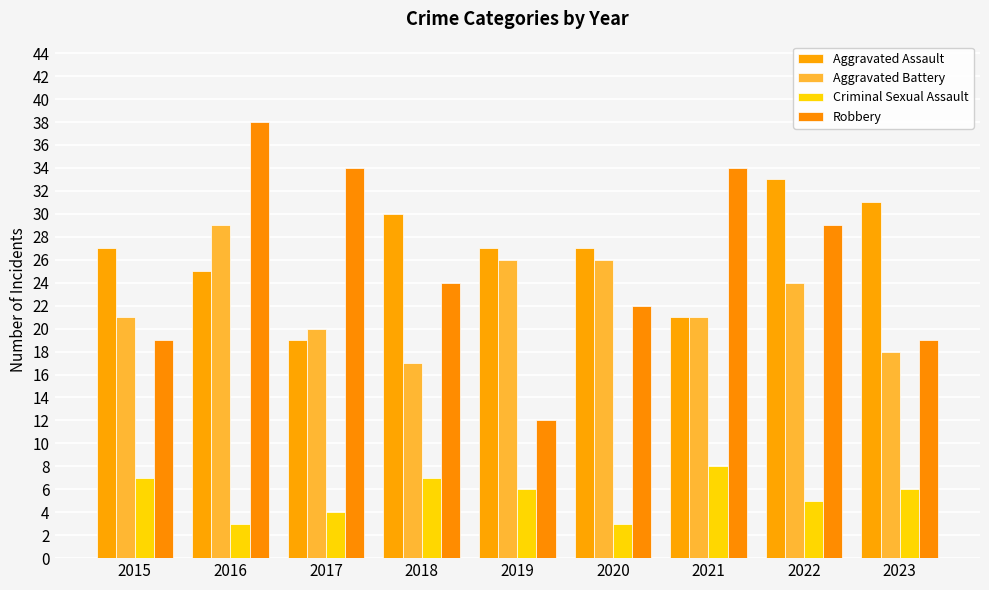

Which series has the largest total across all categories?

Aggravated Assault